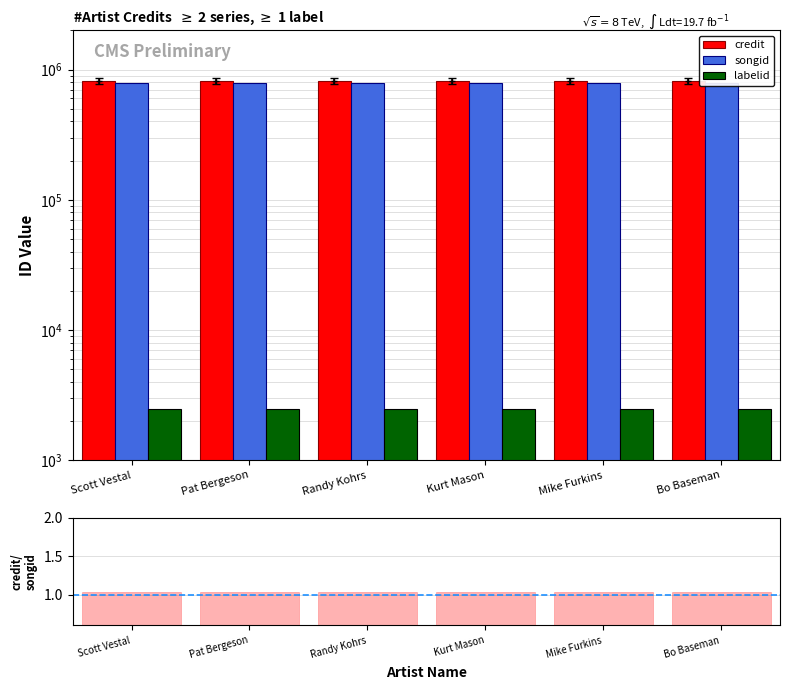

At which label does labelid reach its minimum?

Scott Vestal